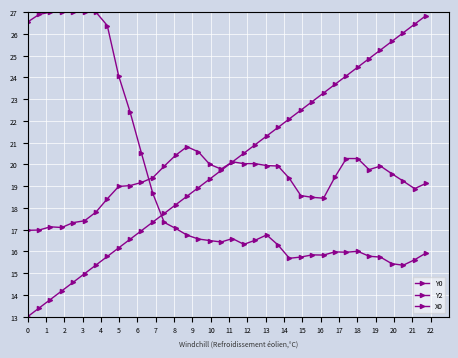

How many data points in X0 are less than 20?

18